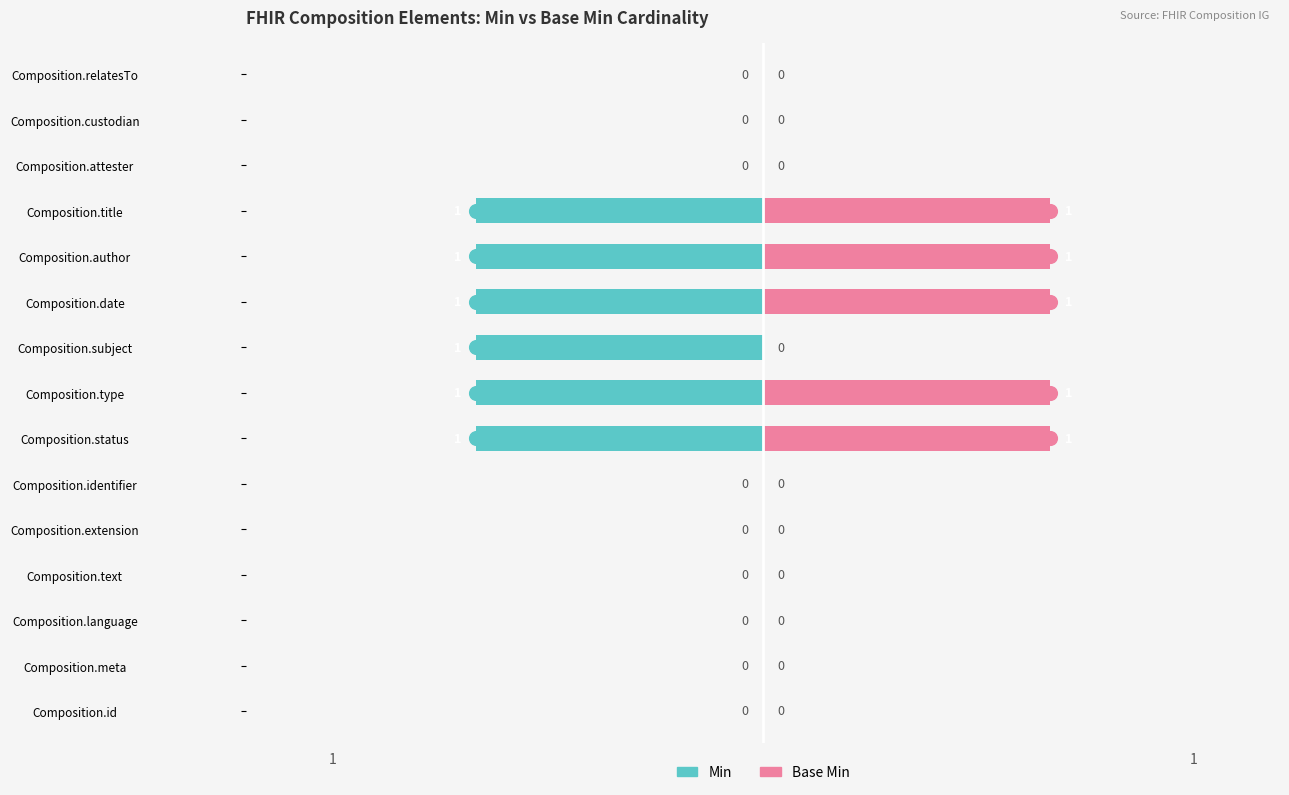

How many series are shown in this chart?

2